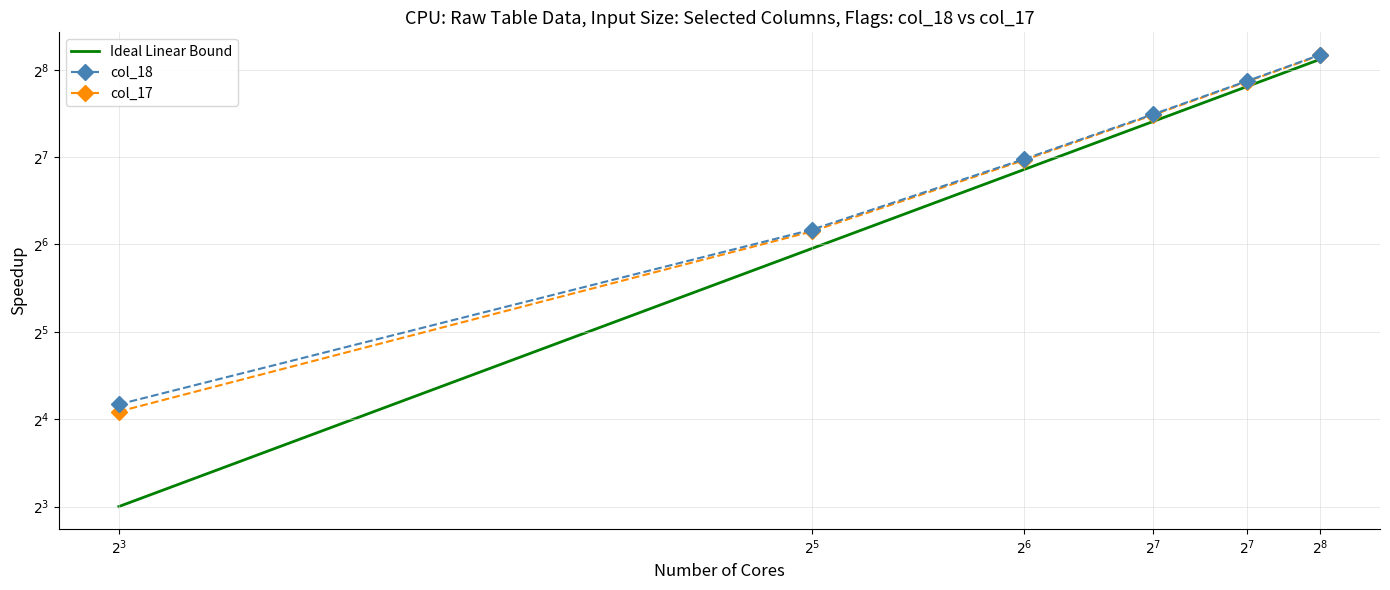

Which series has the largest total across all categories?

col_18